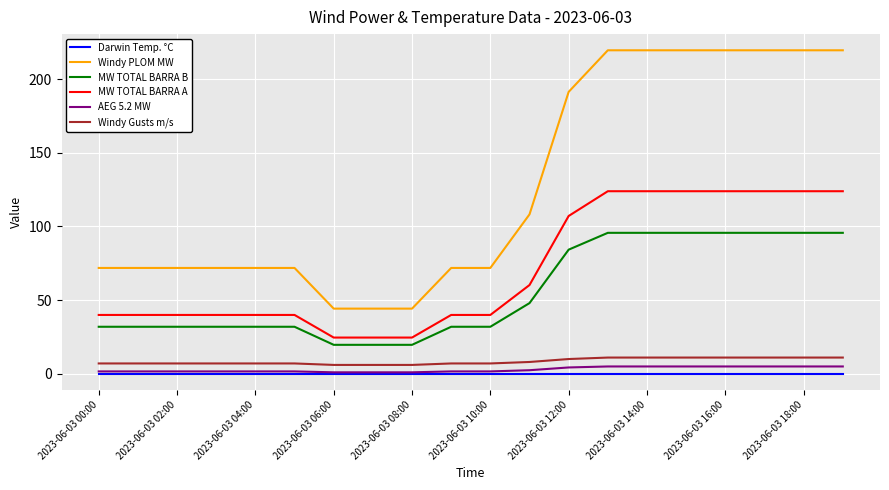

True or false: AEG 5.2 MW and Windy Gusts m/s intersect in this chart.

False